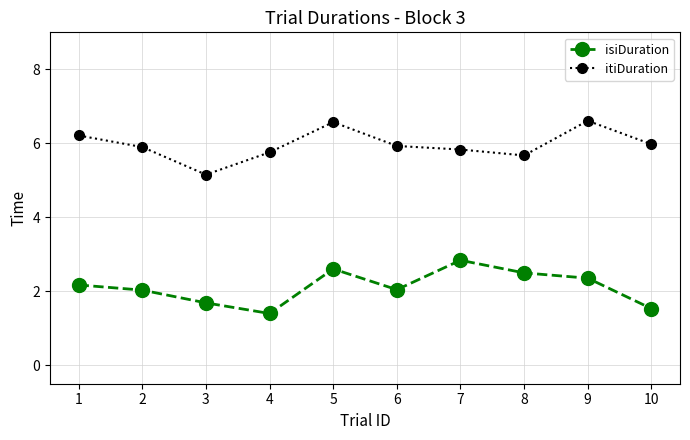

How many lines are shown in the chart?

2